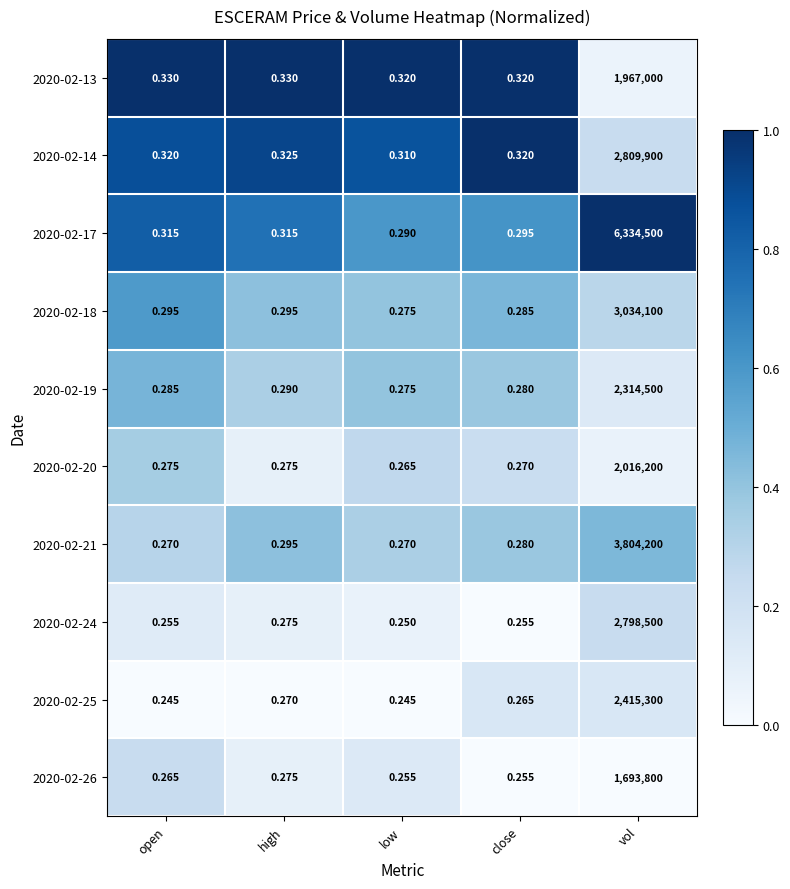

Is the value of 2020-02-18 at close greater than the value of 2020-02-21 at high?

No